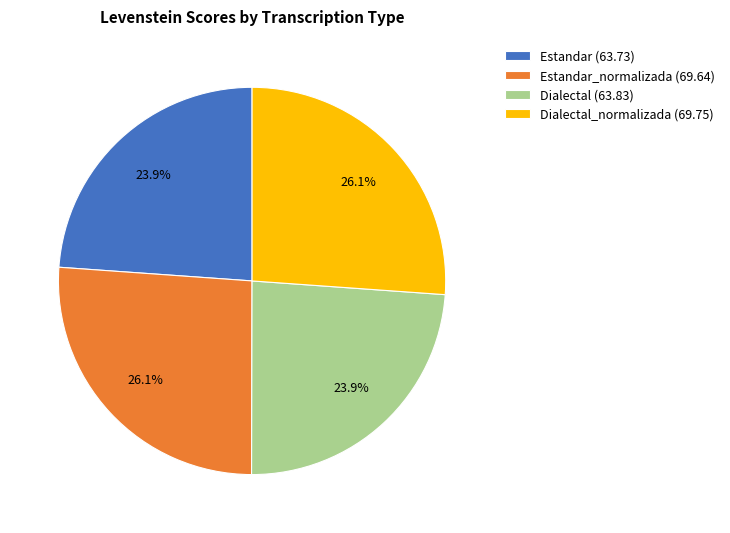

Is there a majority slice in this chart?

No